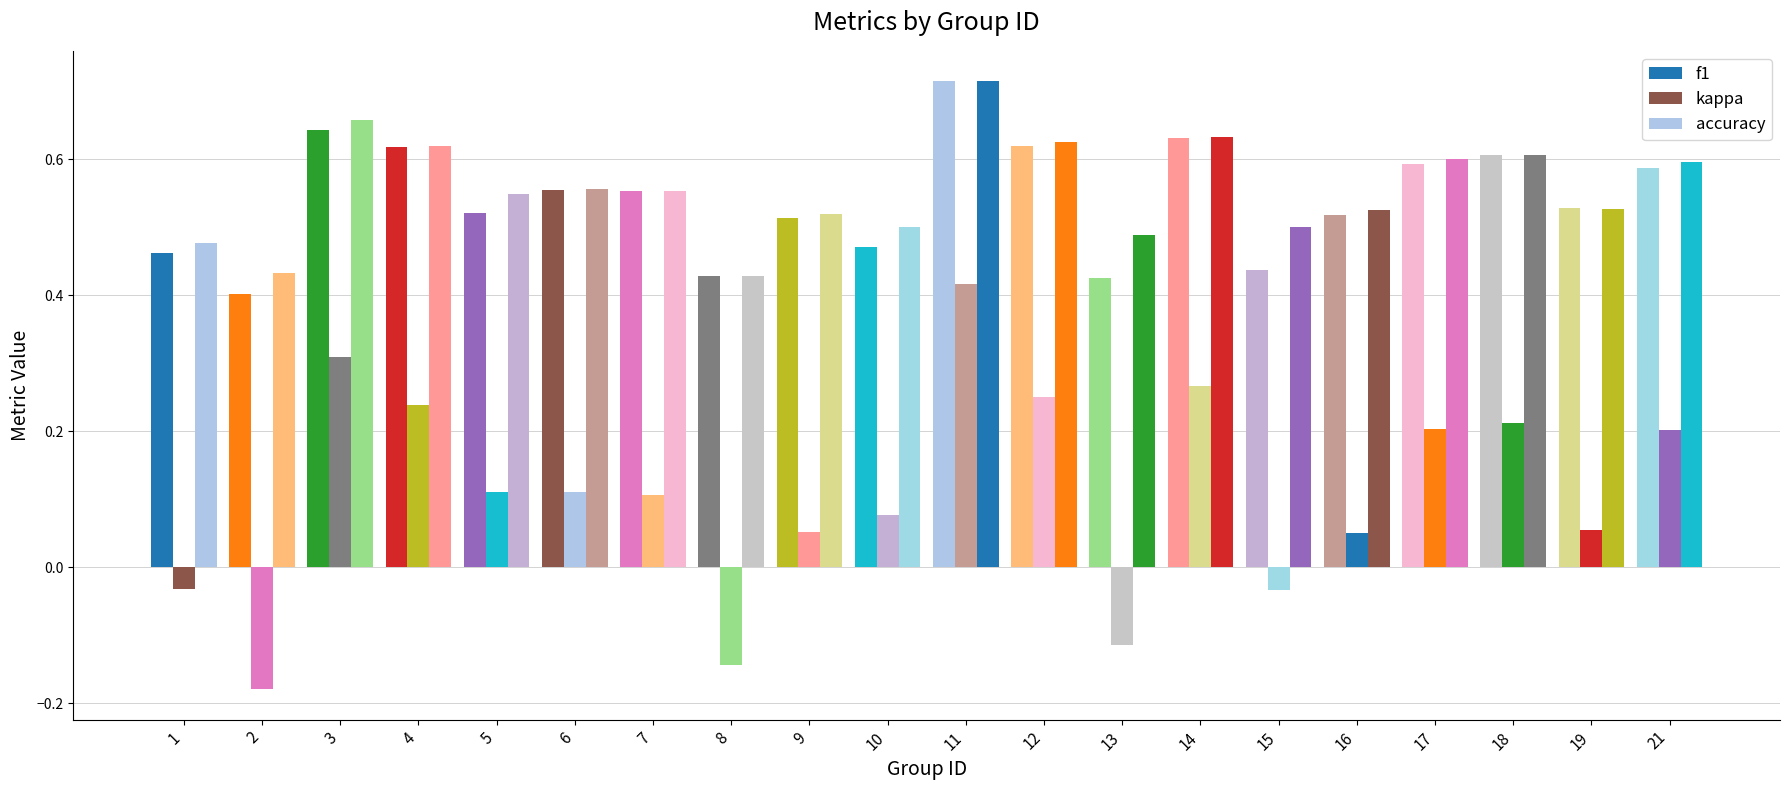

How many bars are there in total?

60